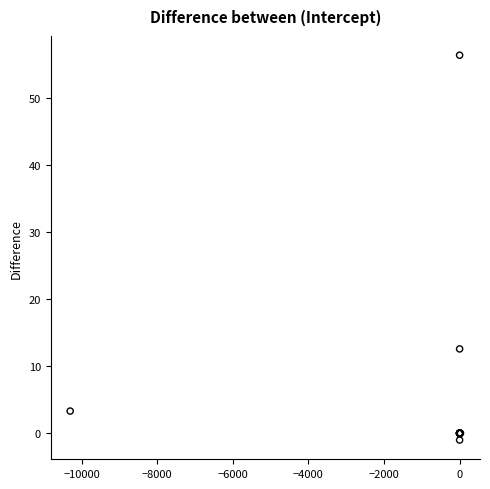

What Y value in the scatter plot is closest to 27?

12.6